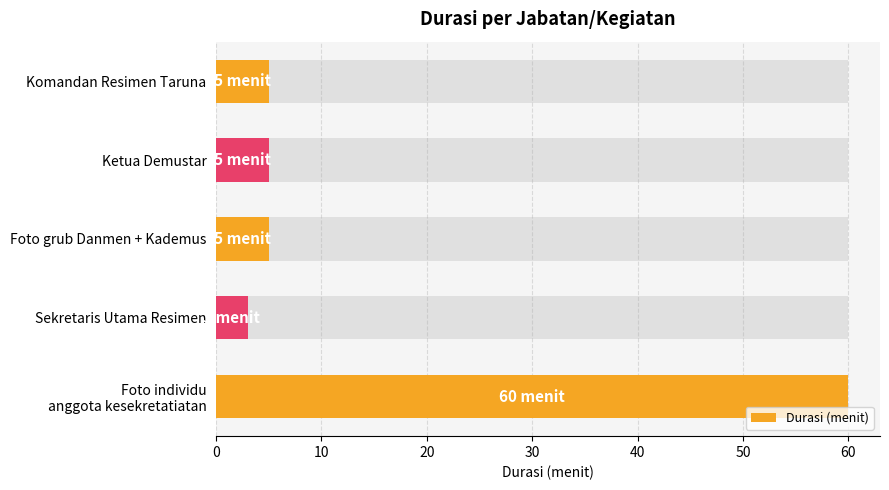

What is the value of the 1st bar from the left?

5